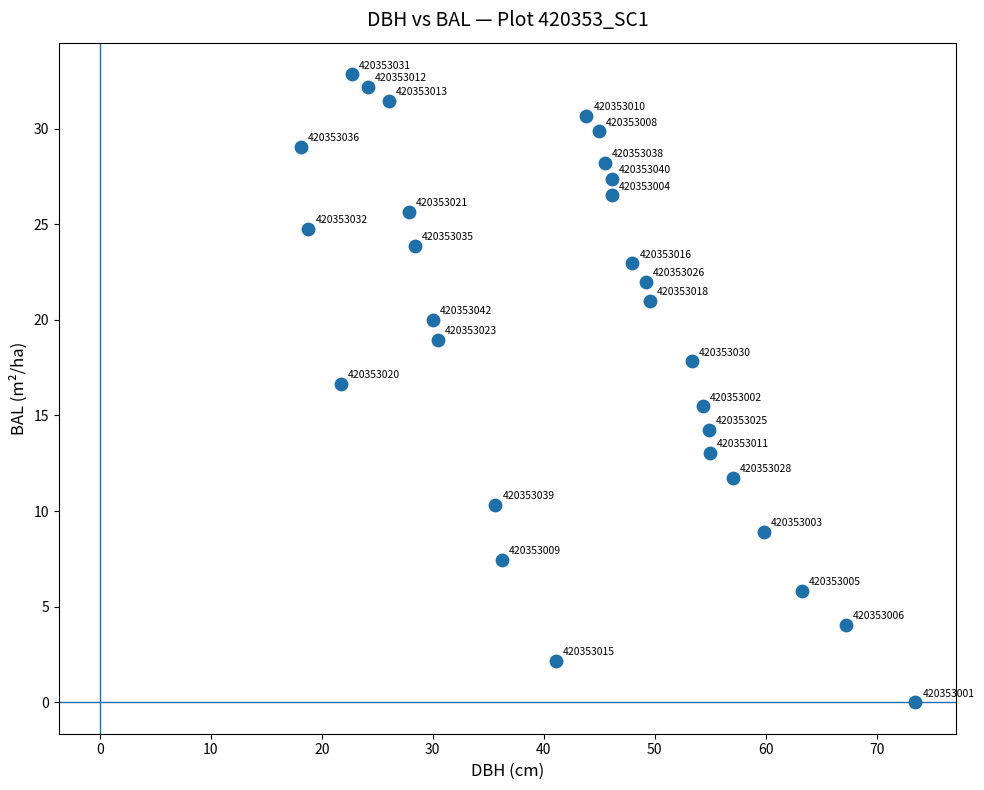

What Y value in the scatter plot is closest to 16?

15.5